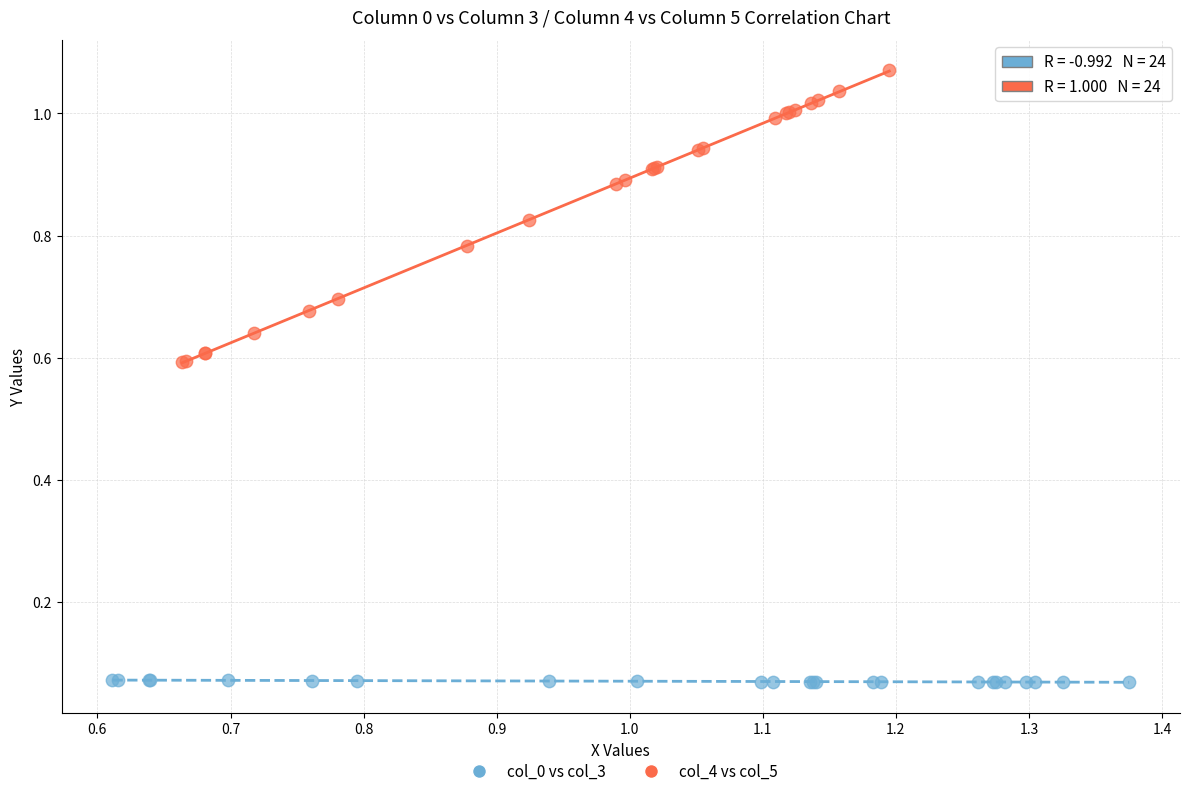

Which series has the largest Y range (max minus min)?

col_4 vs col_5